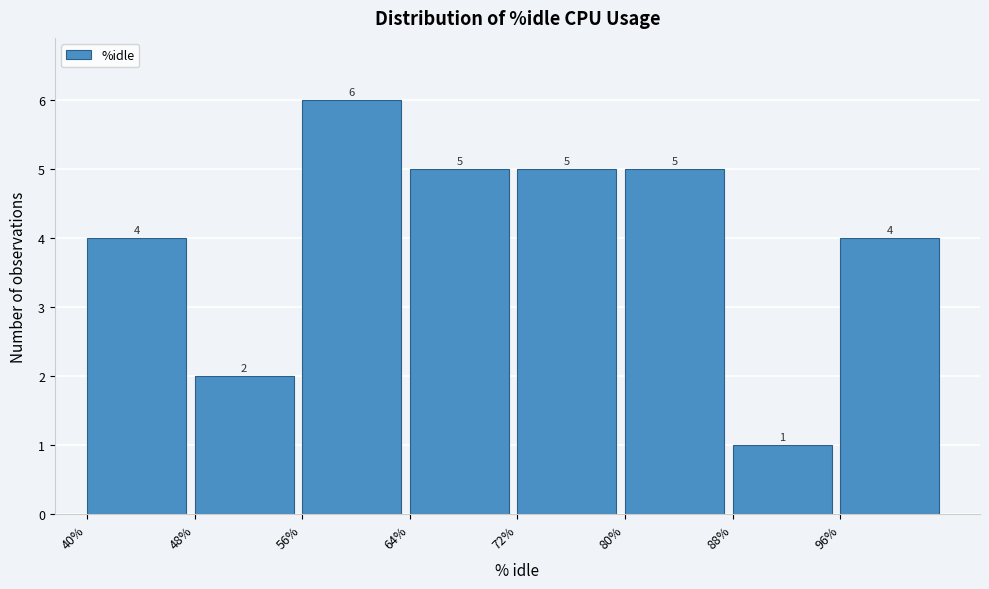

What is the height of the bar covering 96 to 104 on the x-axis?

4